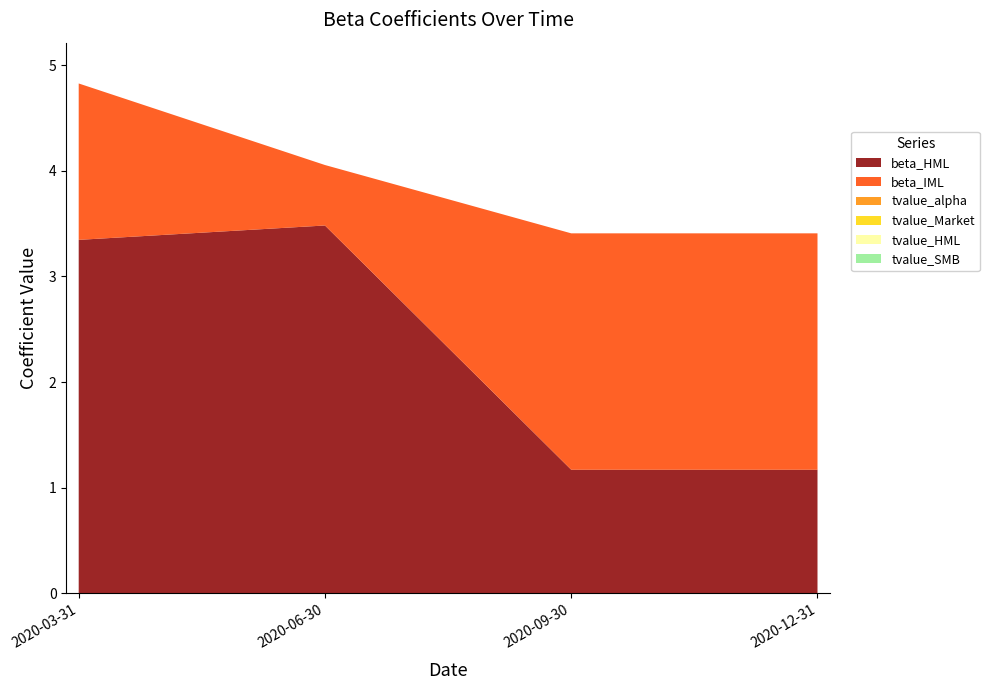

Reading left to right, extract all data points from this chart.

beta_HML: 2020-03-31=3.3	2020-06-30=3.5	2020-09-30=1.2	2020-12-31=1.2
beta_IML: 2020-03-31=1.5	2020-06-30=0.6	2020-09-30=2.2	2020-12-31=2.2
tvalue_alpha: 2020-03-31=0.0	2020-06-30=0.0	2020-09-30=0.0	2020-12-31=0.0
tvalue_Market: 2020-03-31=0.0	2020-06-30=0.0	2020-09-30=0.0	2020-12-31=0.0
tvalue_HML: 2020-03-31=0.0	2020-06-30=0.0	2020-09-30=0.0	2020-12-31=0.0
tvalue_SMB: 2020-03-31=0.0	2020-06-30=0.0	2020-09-30=0.0	2020-12-31=0.0